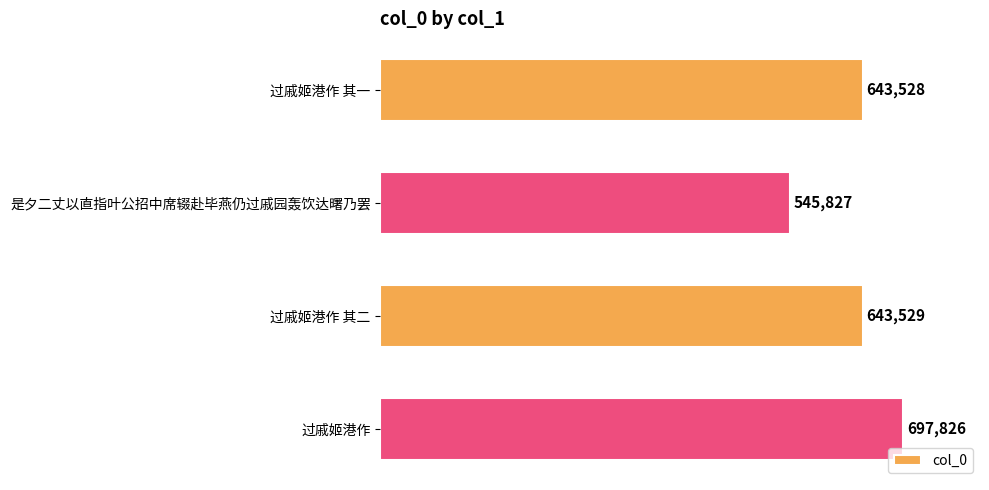

What is the label of the 4th bar from the bottom?

过戚姬港作 其一